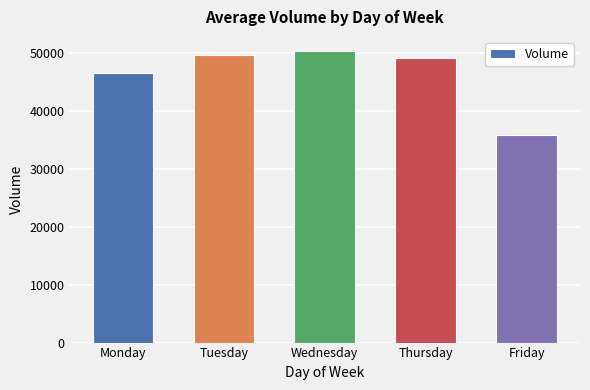

Which category has the highest value across all series?

Wednesday